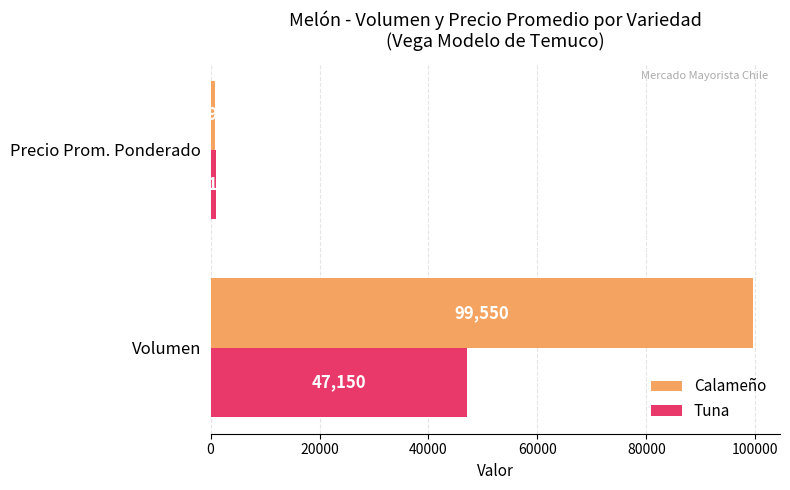

List the series in order of their overall mean, highest first.

Calameño, Tuna